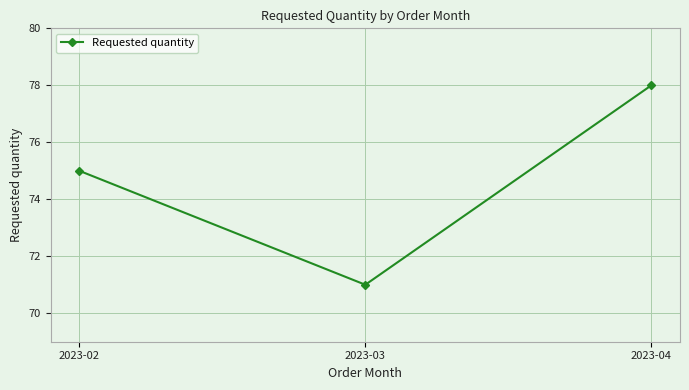

How many lines are shown in the chart?

1